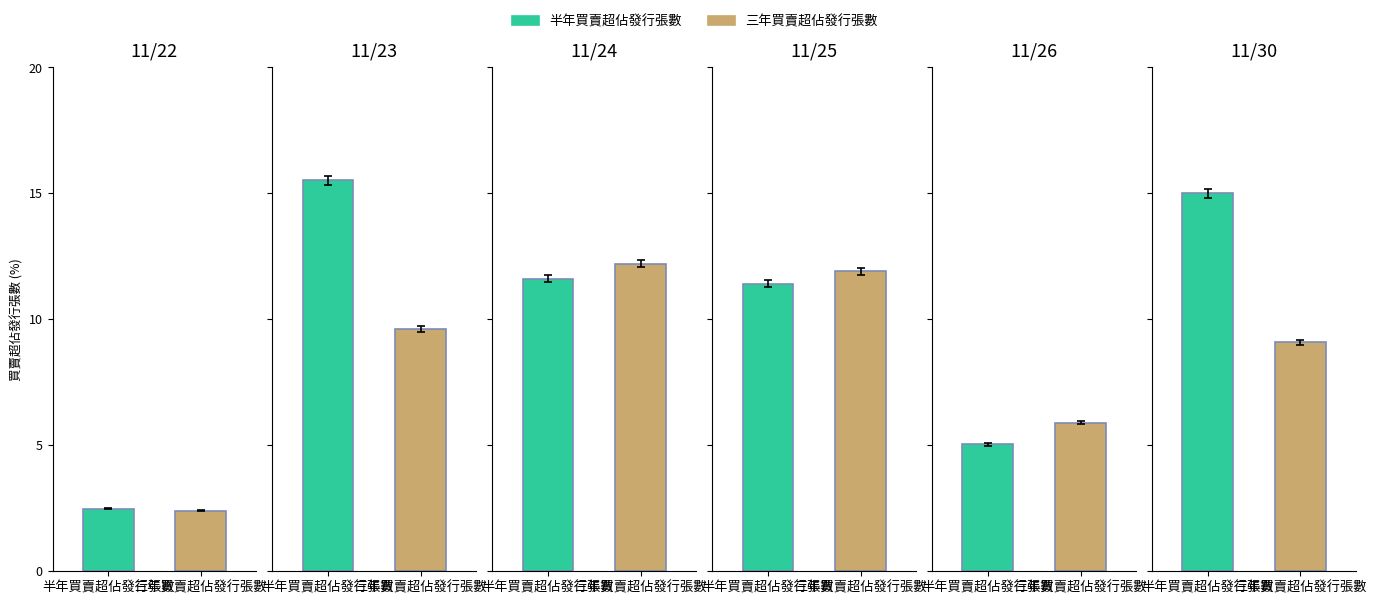

What is the difference between the second highest and minimum values in the 半年買賣超佔發行張數 series?

12.5